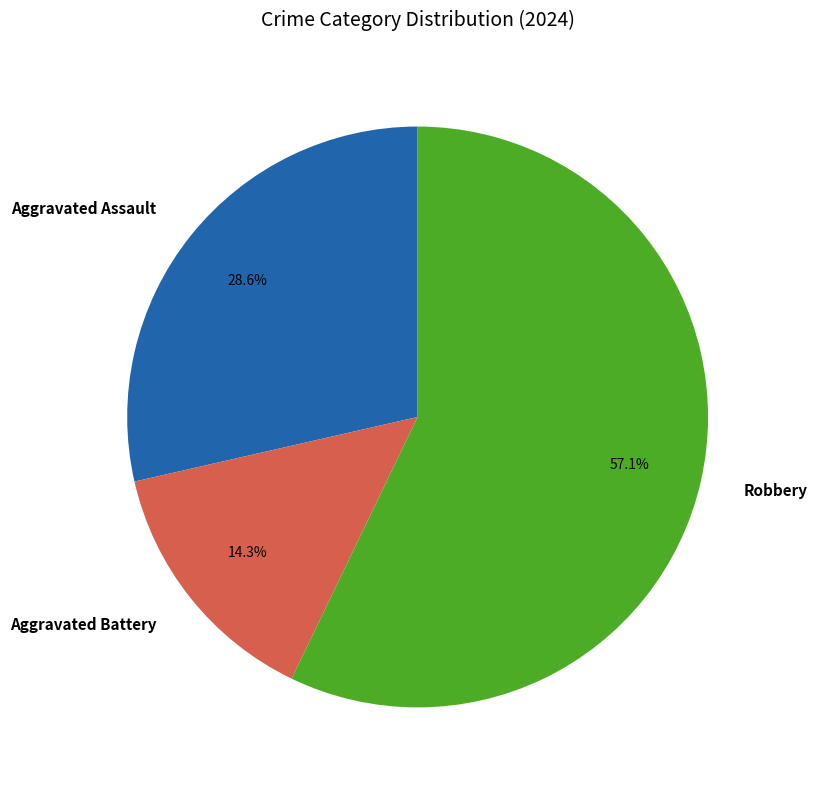

Rank the categories by value from highest to lowest.

Robbery, Aggravated Assault, Aggravated Battery